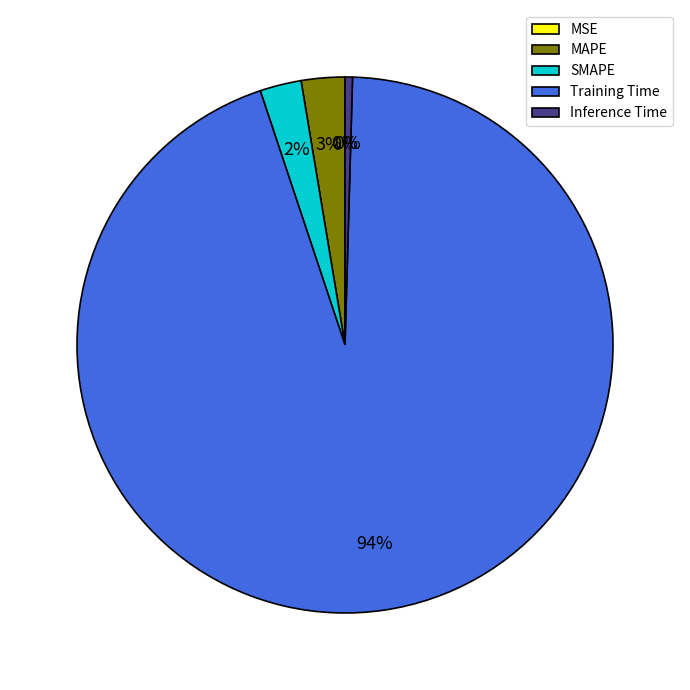

Is the sum of Inference Time and MAPE greater than half?

No